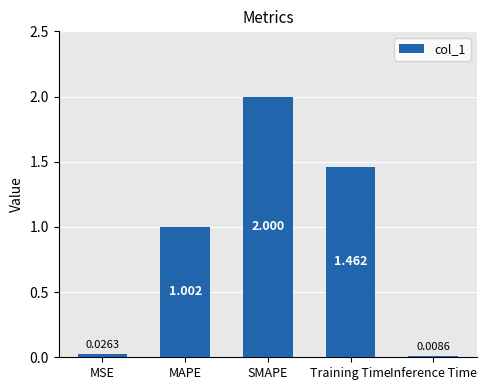

At which label is the value closest to 1?

MAPE